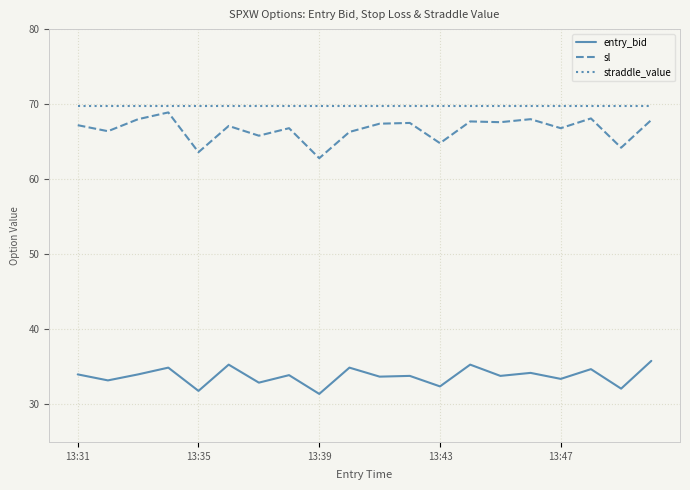

What is the lowest value of the entry_bid series?

31.4